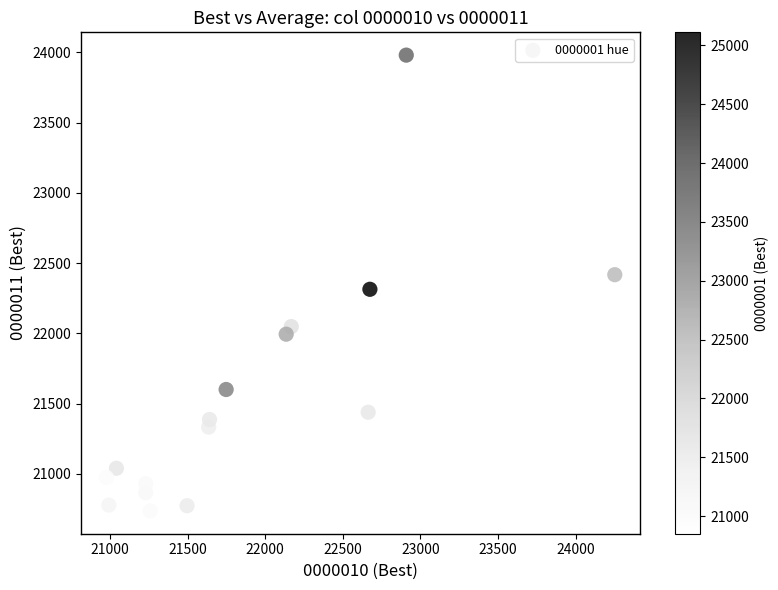

What is the range of X values (max minus min)?

3276.9